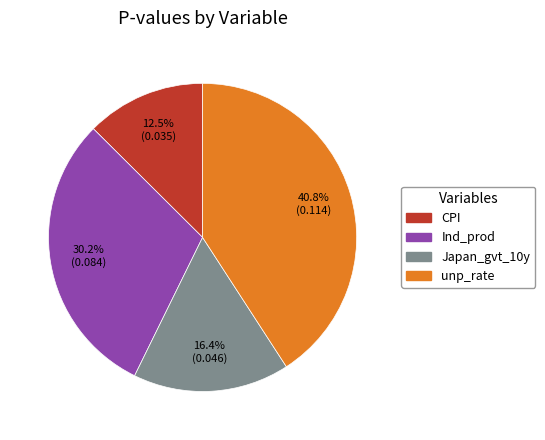

Do Ind_prod and unp_rate together represent more than half of the pie?

Yes